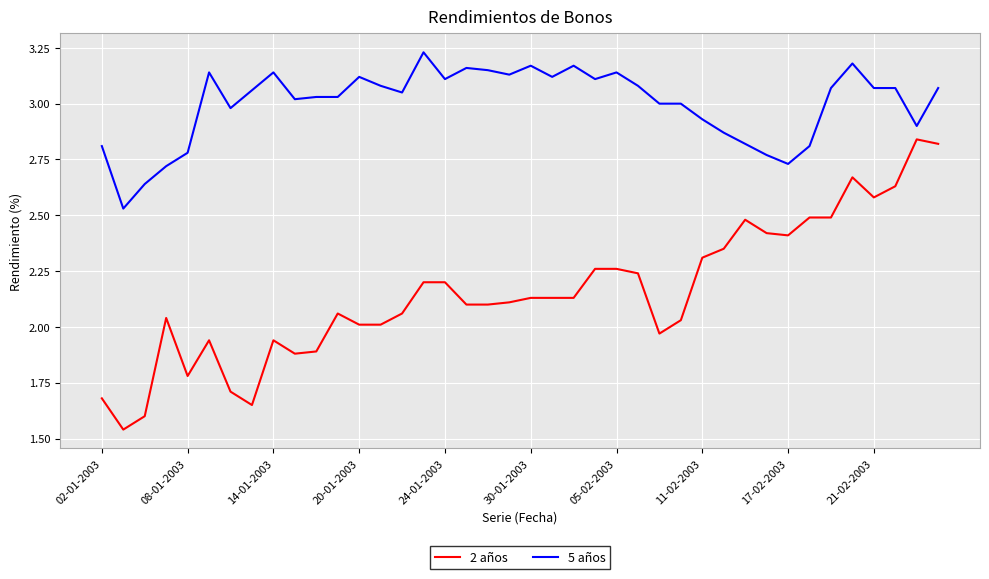

At how many categories does at least one series exceed 2?

40